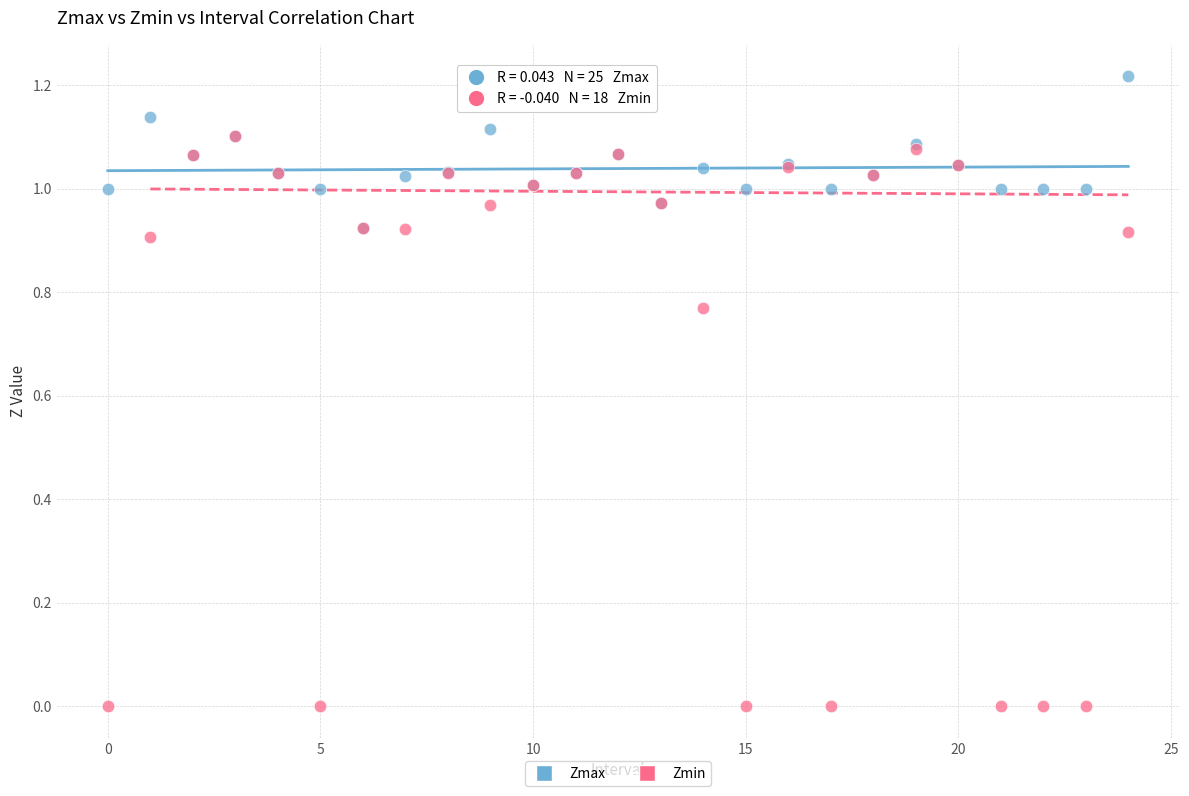

Which series has the largest Y range (max minus min)?

Zmin